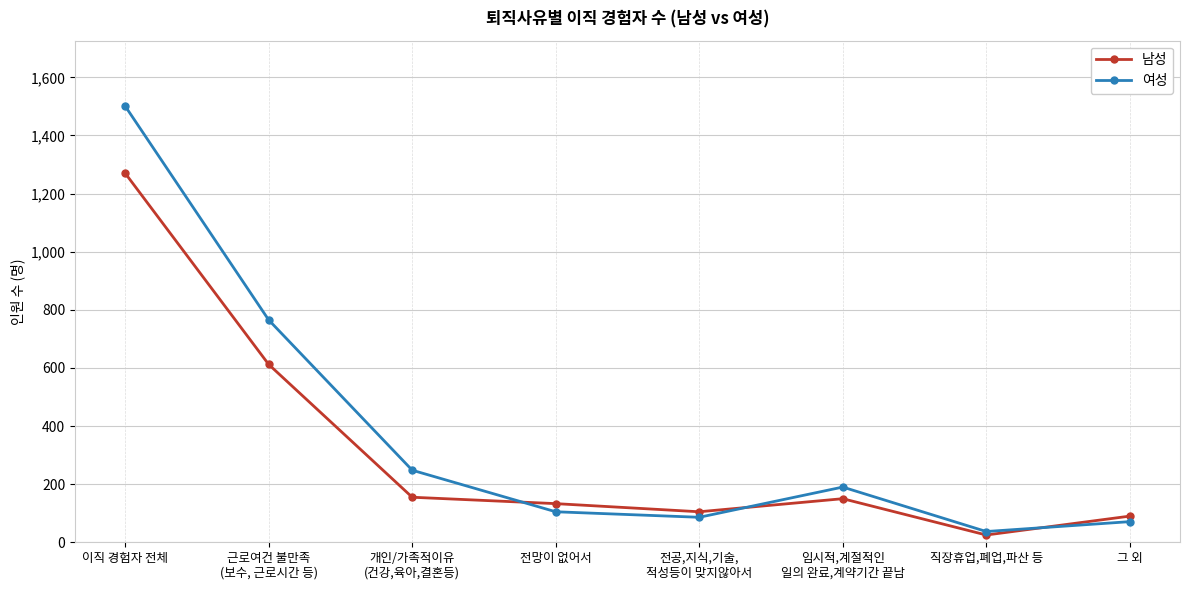

True or false: 여성 has a value of 1501 at 이직 경험자 전체.

True